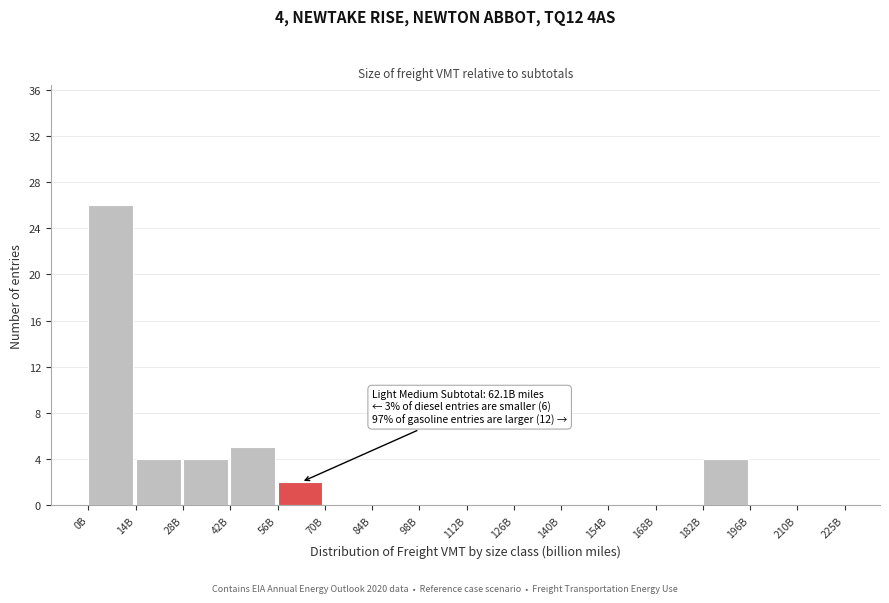

Reading left to right, transcribe all the data shown in this chart.

0B=26	14B=4	28B=4	42B=5	56B=2	70B=0	84B=0	98B=0	112B=0	126B=0	140B=0	154B=0	168B=0	182B=4	196B=0	210B=0